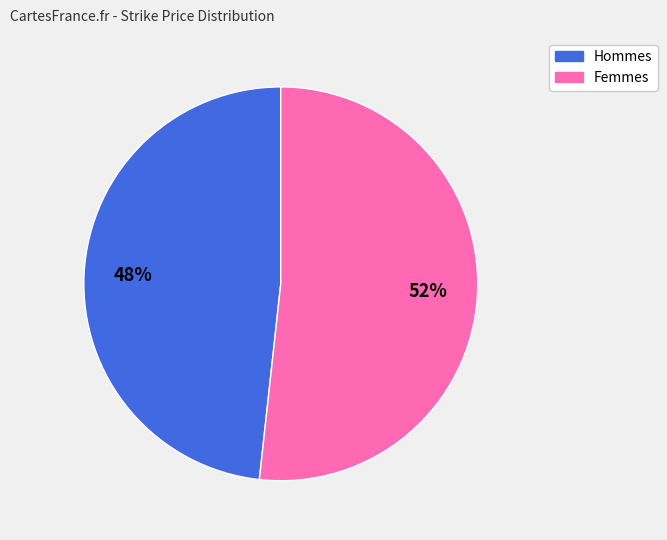

To the nearest percent, what is the average slice percentage?

50%